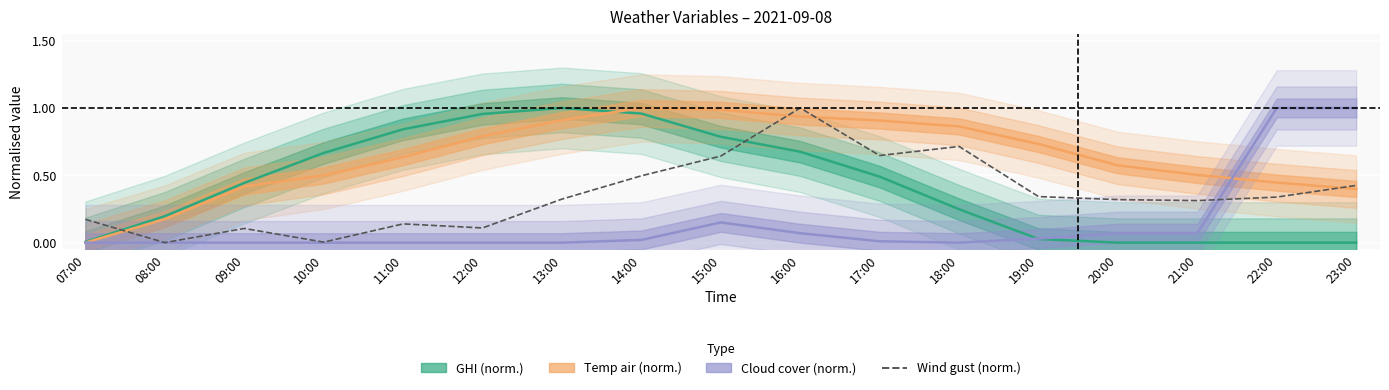

What is the difference between the second highest and second lowest values in the Temp air (norm.) series?

0.8